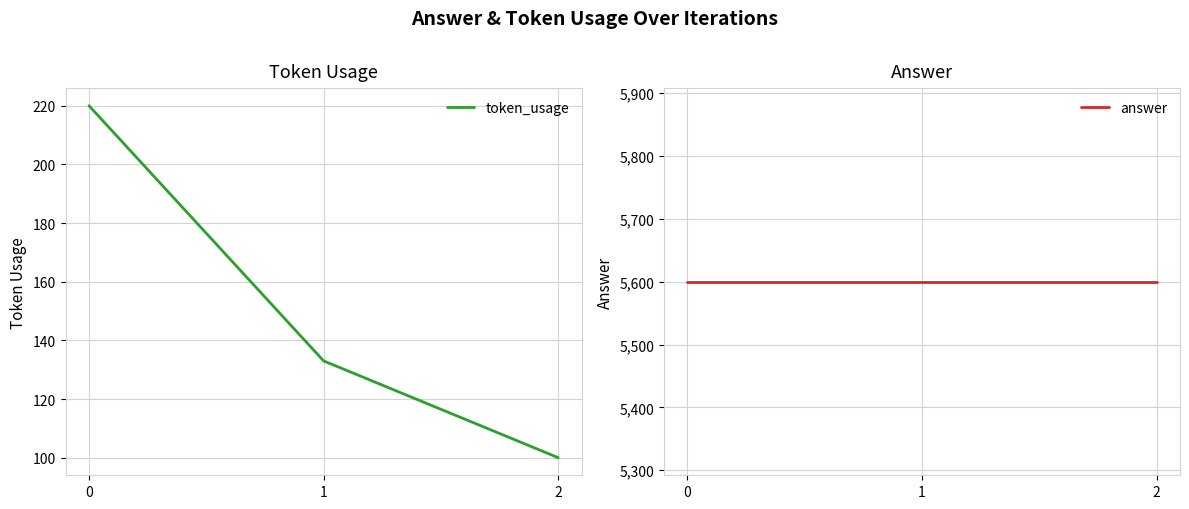

Rank the series at 0 from highest to lowest value.

answer, token_usage